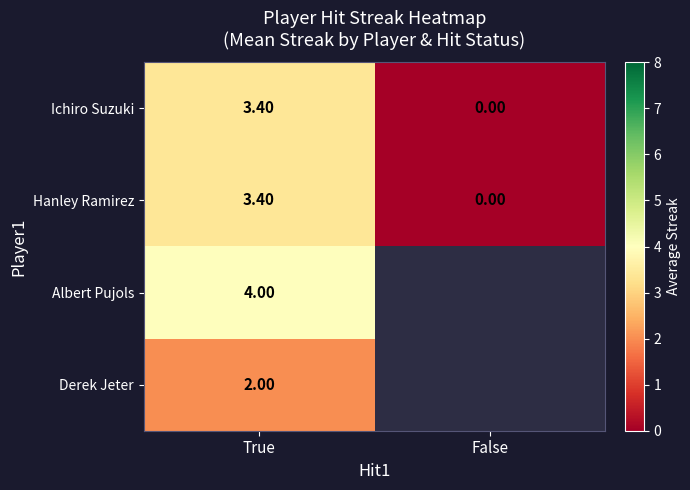

How many values in the Hanley Ramirez series exceed 3?

1